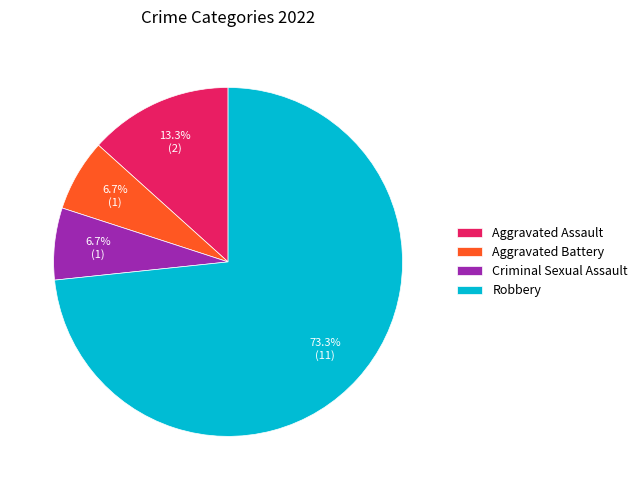

Is it true that Aggravated Assault is 13% of the pie?

True